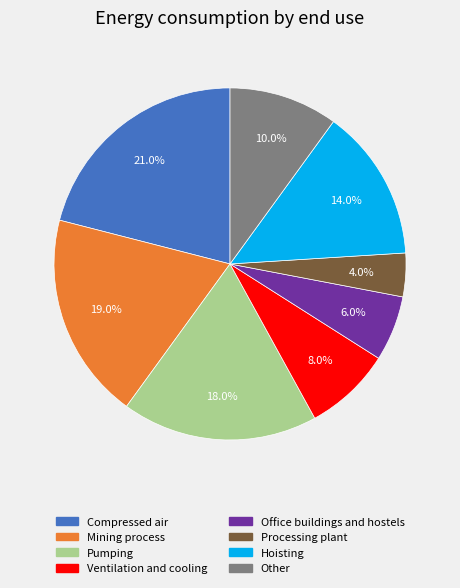

Does Ventilation and cooling represent more than half of the total?

No